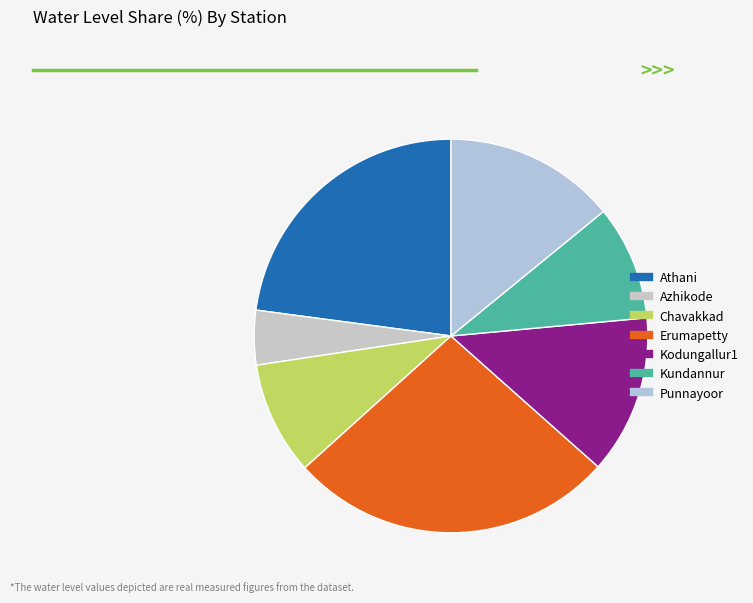

What is the largest slice in the pie chart?

Erumapetty